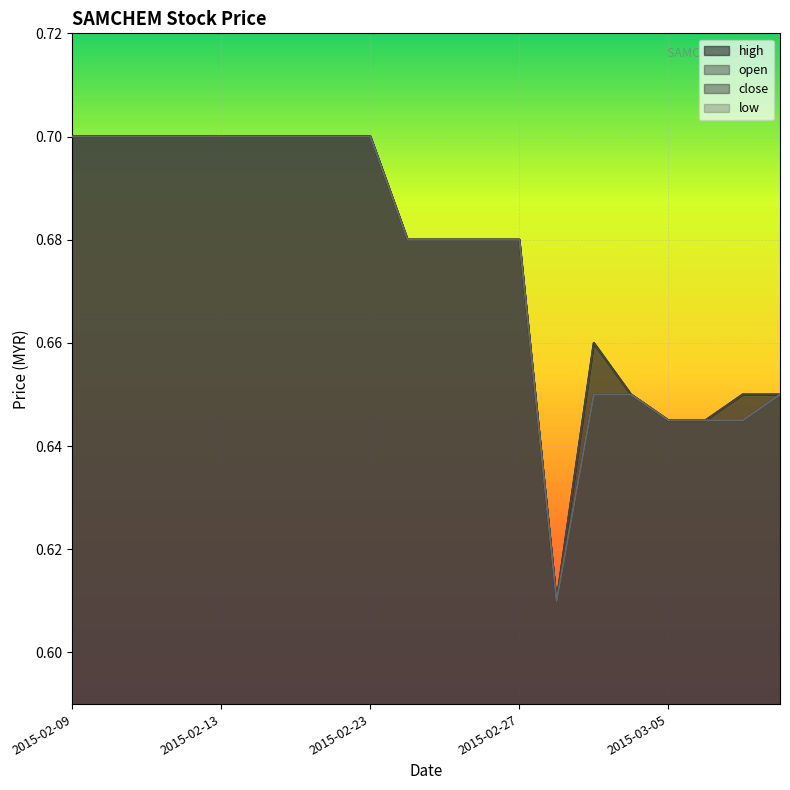

Rank the categories by high value from lowest to highest.

2015-03-02, 2015-03-05, 2015-03-06, 2015-03-04, 2015-03-09, 2015-03-10, 2015-03-03, 2015-02-24, 2015-02-25, 2015-02-26, 2015-02-27, 2015-02-09, 2015-02-10, 2015-02-11, 2015-02-12, 2015-02-13, 2015-02-16, 2015-02-17, 2015-02-18, 2015-02-23